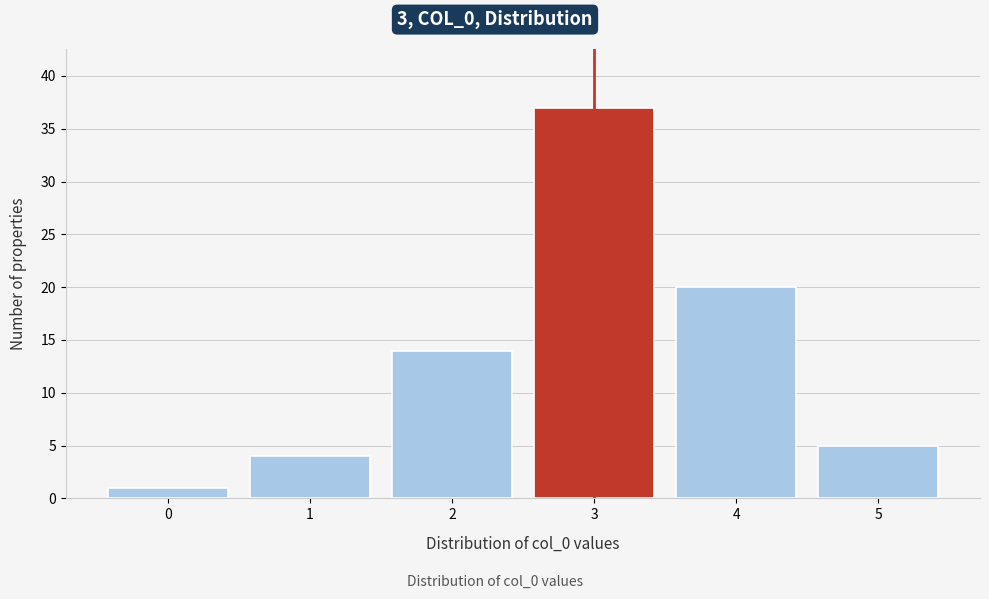

Reading left to right, transcribe this chart: for each bar, give the range it covers on the x-axis and its height. The values are not printed on the chart, so give them approximately, as read against the axis.

-0.5 to 0.5: 1
0.5 to 1.5: 4
1.5 to 2.5: 14
2.5 to 3.5: 37
3.5 to 4.5: 20
4.5 to 5.5: 5